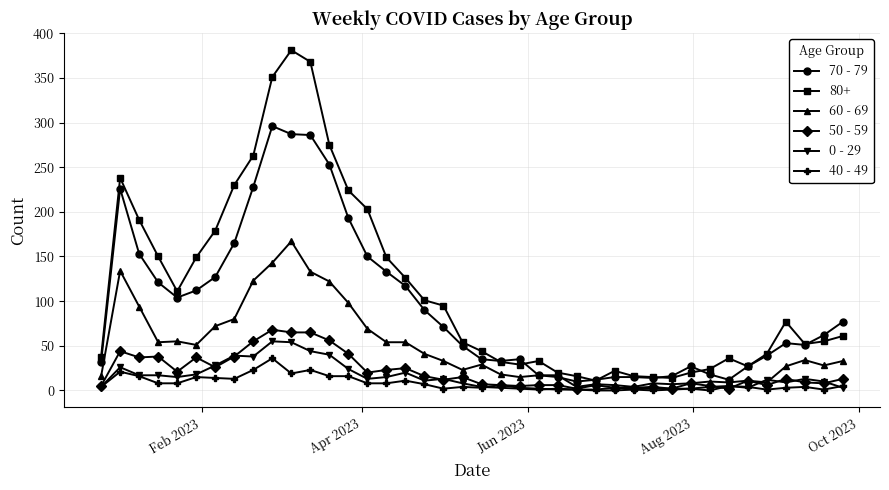

Which series has the widest spread of values?

80+